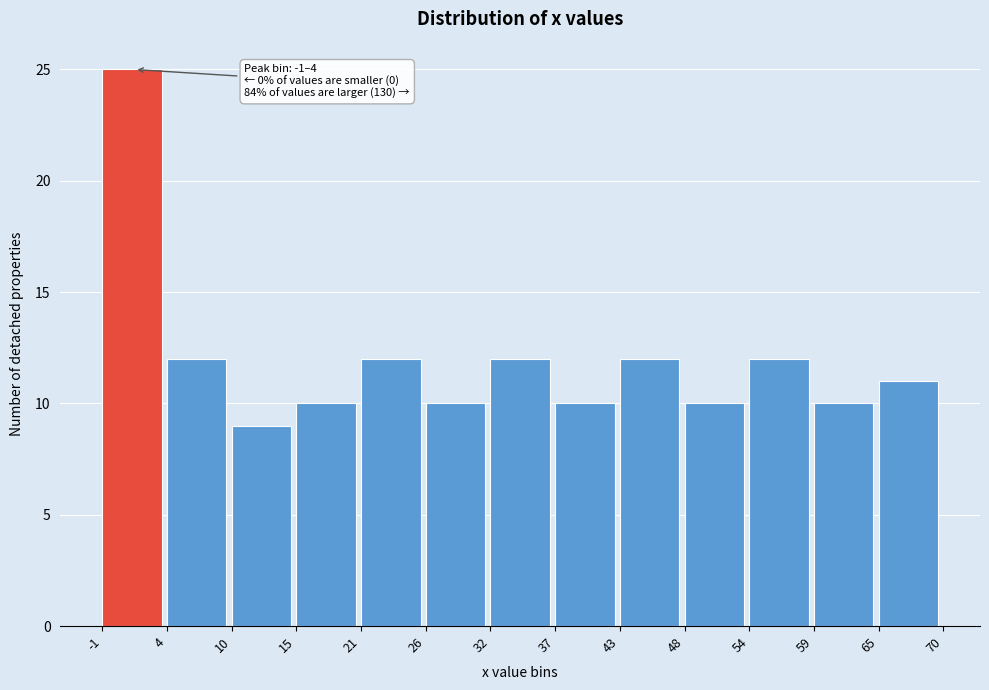

Which range on the x-axis has the tallest bar?

-1 to 4